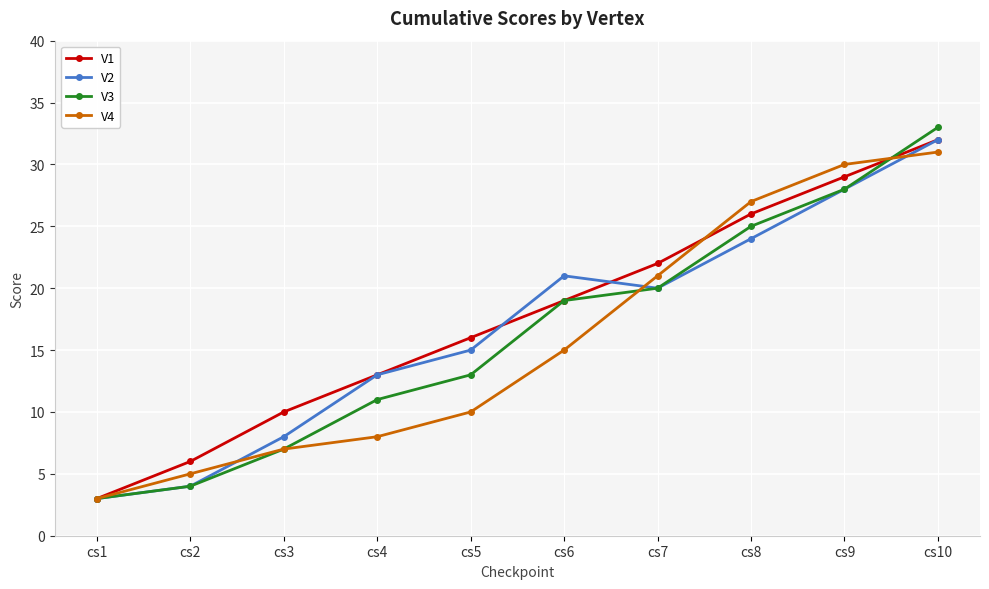

Reading left to right, what are all the values shown in this chart?

V1: cs1=3	cs2=6	cs3=10	cs4=13	cs5=16	cs6=19	cs7=22	cs8=26	cs9=29	cs10=32
V2: cs1=3	cs2=4	cs3=8	cs4=13	cs5=15	cs6=21	cs7=20	cs8=24	cs9=28	cs10=32
V3: cs1=3	cs2=4	cs3=7	cs4=11	cs5=13	cs6=19	cs7=20	cs8=25	cs9=28	cs10=33
V4: cs1=3	cs2=5	cs3=7	cs4=8	cs5=10	cs6=15	cs7=21	cs8=27	cs9=30	cs10=31